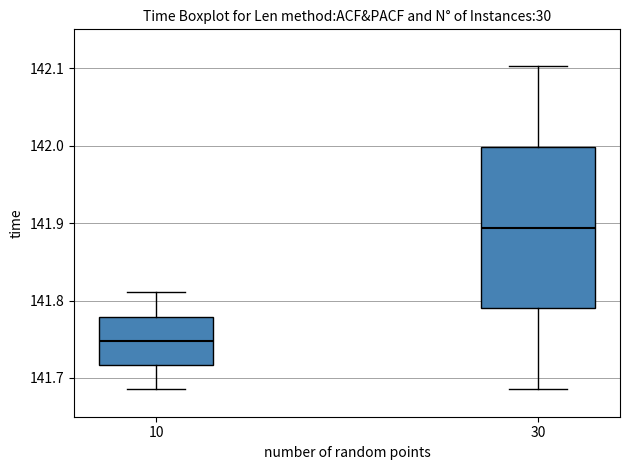

Reading left to right, transcribe this box plot: for each box, give where its median line is, the range the box spans, and where its two whiskers end, as read against the y-axis. The values are not printed on the chart, so give them approximately, as read against the axis.

10: median 141.75, box 141.72 to 141.78, whiskers 141.69 to 141.81
30: median 141.89, box 141.79 to 142.00, whiskers 141.69 to 142.10